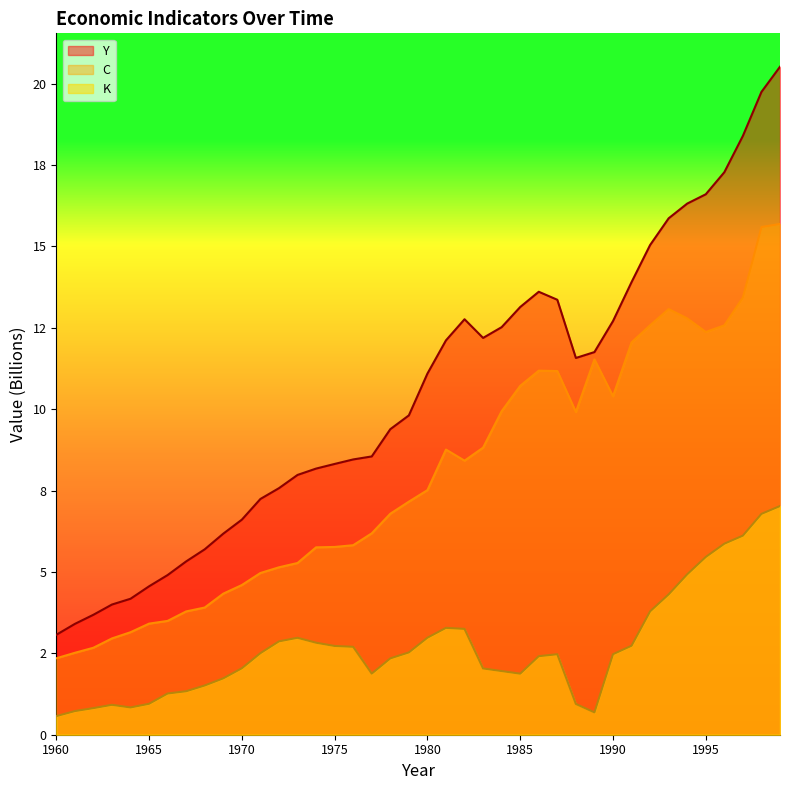

Which series has the largest total across all categories?

Y